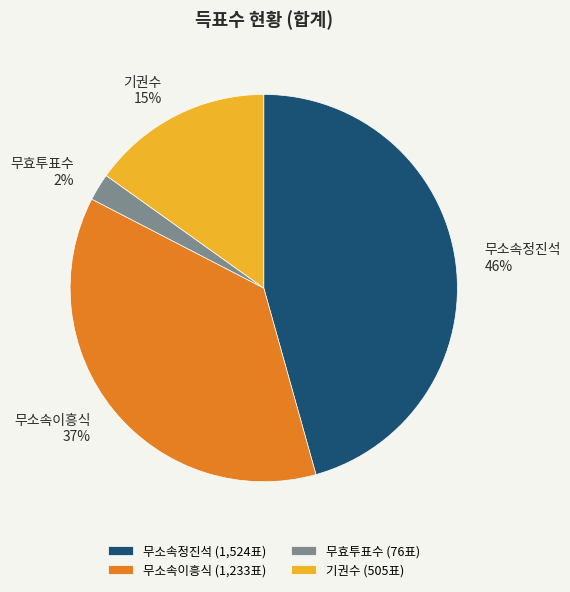

Do 무소속정진석 and 무효투표수 together represent more than half of the pie?

No